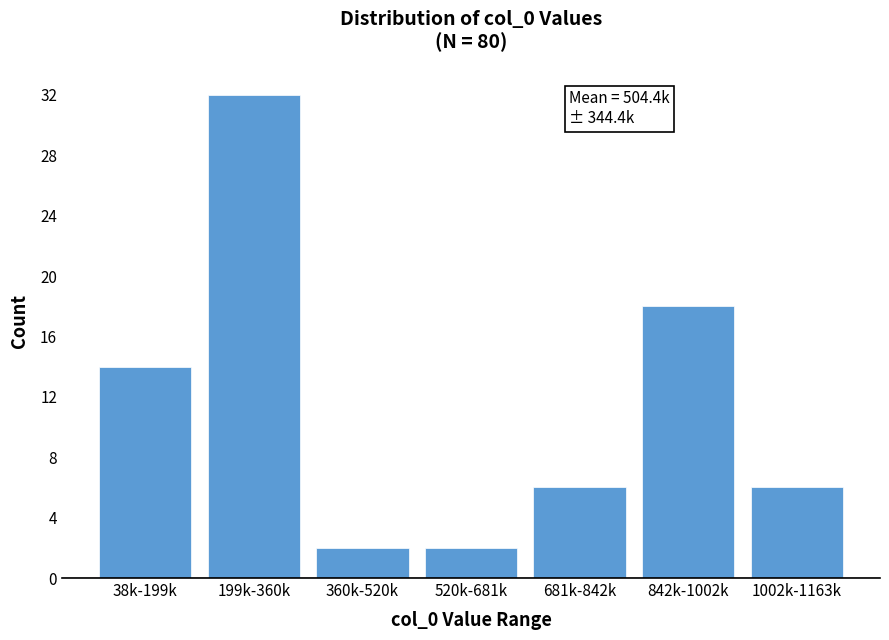

Reading left to right, what are all the values shown in this chart?

38k-199k=14	199k-360k=32	360k-520k=2	520k-681k=2	681k-842k=6	842k-1002k=18	1002k-1163k=6